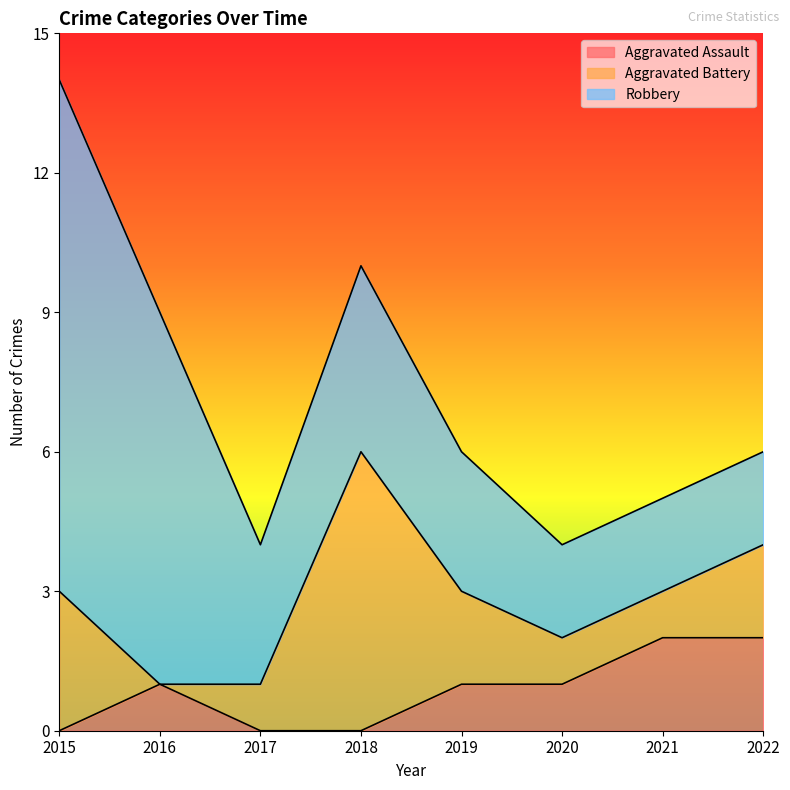

What is the value of the Aggravated Assault point at the 2nd from the left?

1